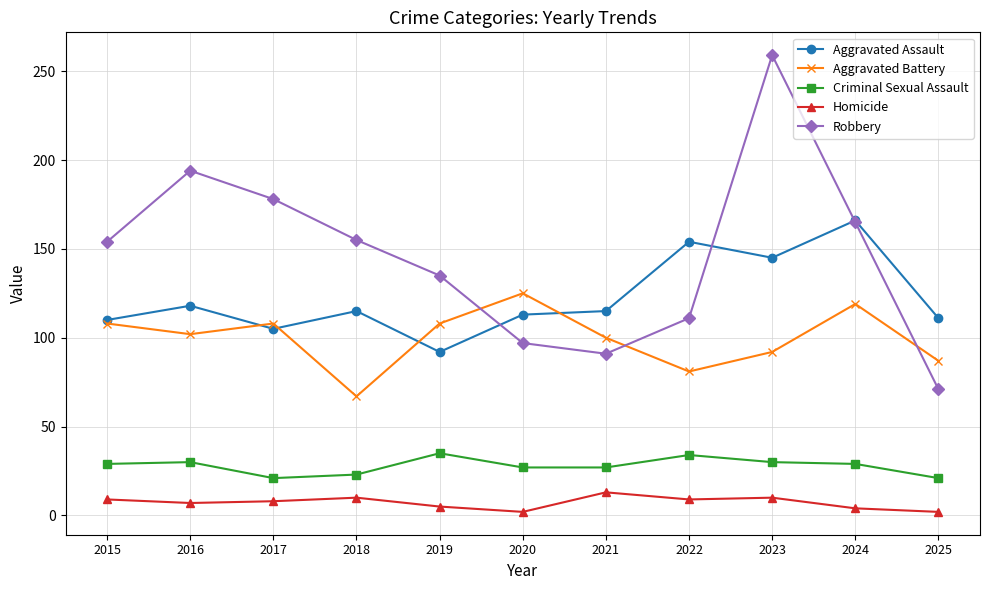

What is the value of the Homicide point at the 3rd from the left?

8